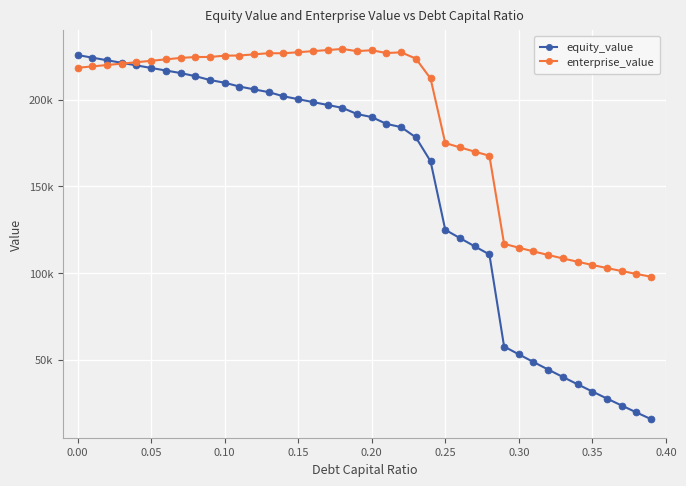

True or false: enterprise_value and equity_value cross at least once.

True